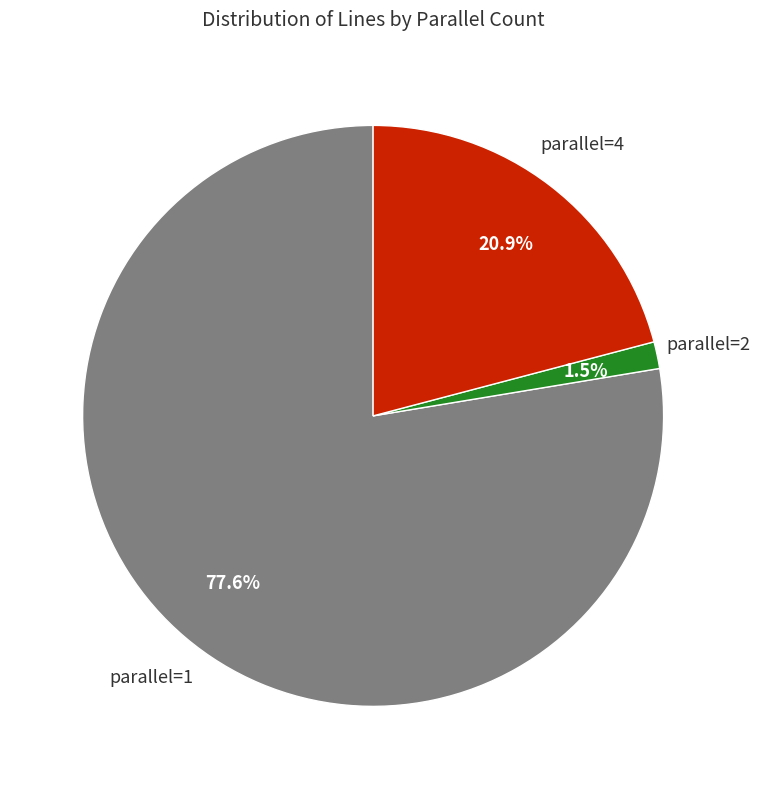

What is the majority slice?

parallel=1